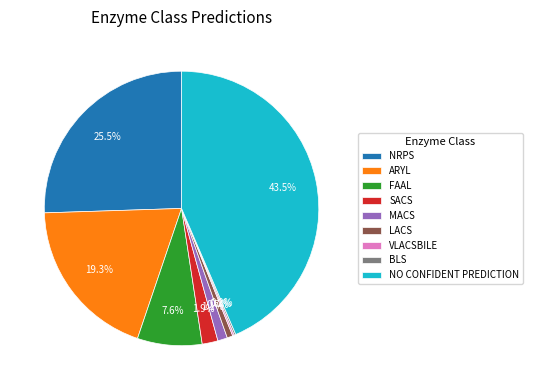

Combined, do ARYL and NO CONFIDENT PREDICTION account for over 50%?

Yes